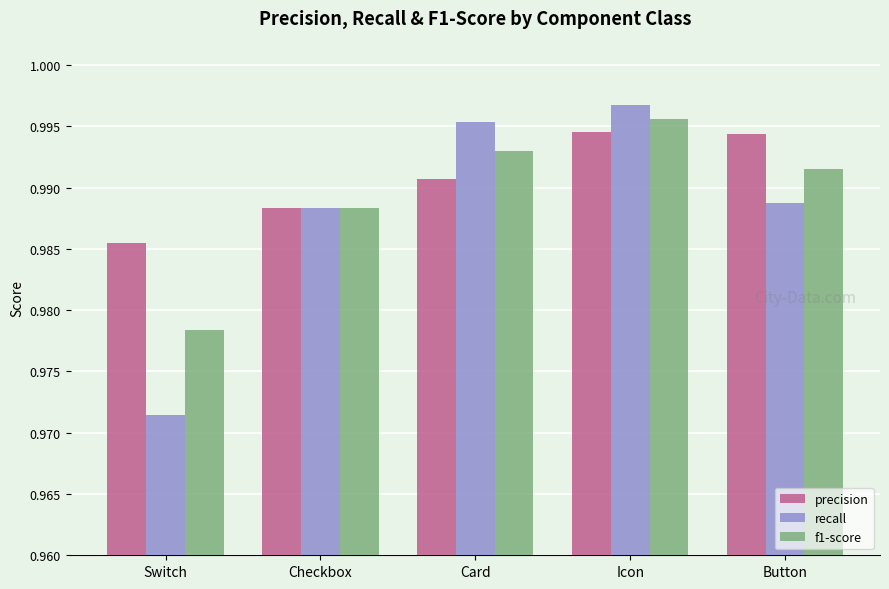

Rank the series by their average value, from lowest to highest.

recall, f1-score, precision